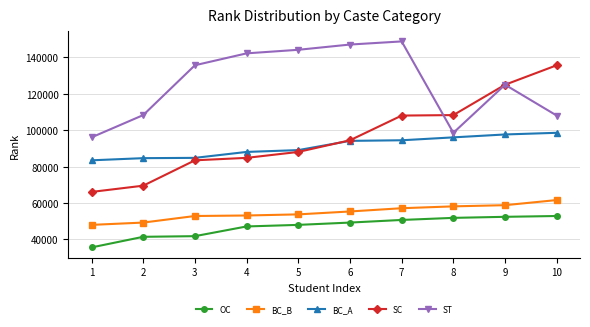

What is the sum of the BC_B values at 7 and 2?

106363